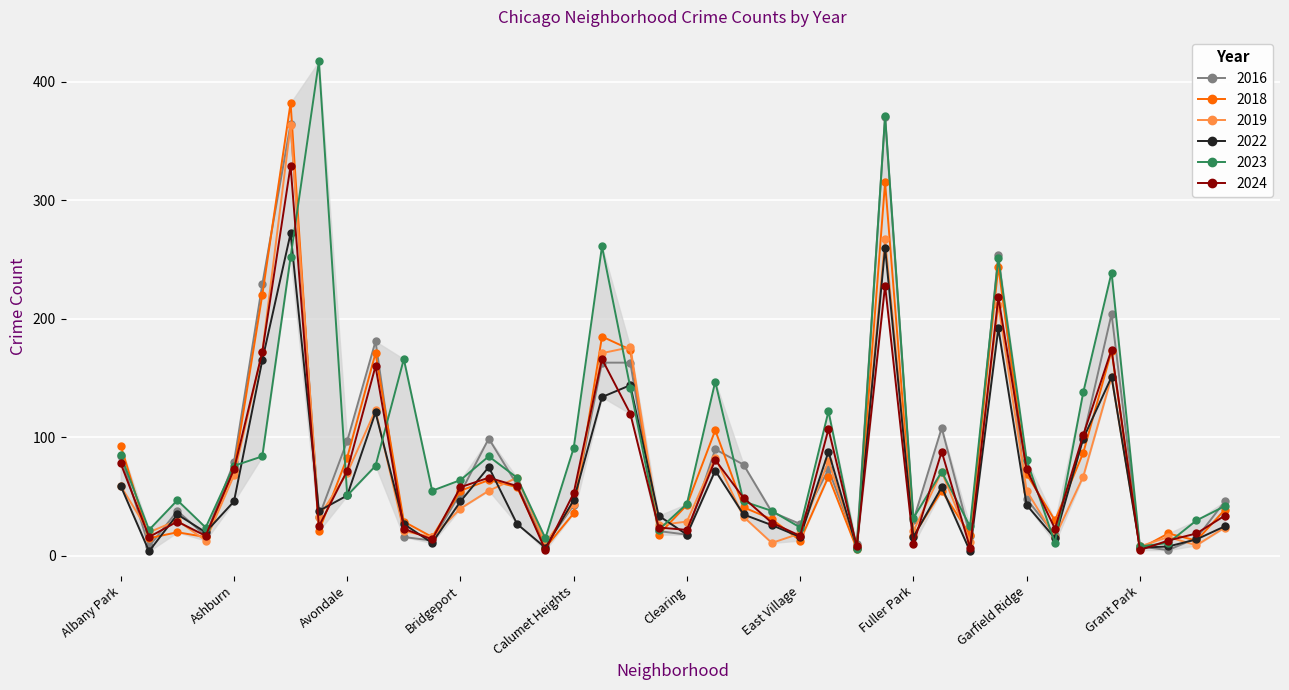

Which series ends up on top after the final intersection of 2023 and 2019?

2023